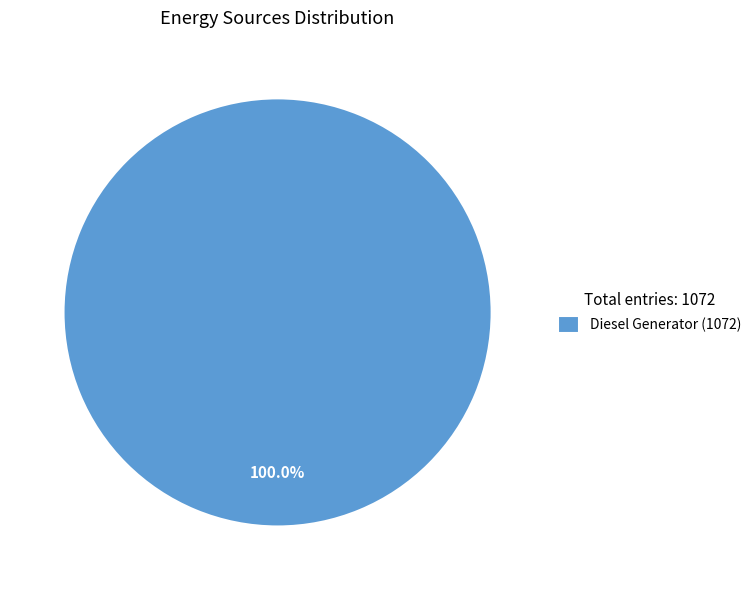

Rank the categories by value from highest to lowest.

Diesel Generator (1072)